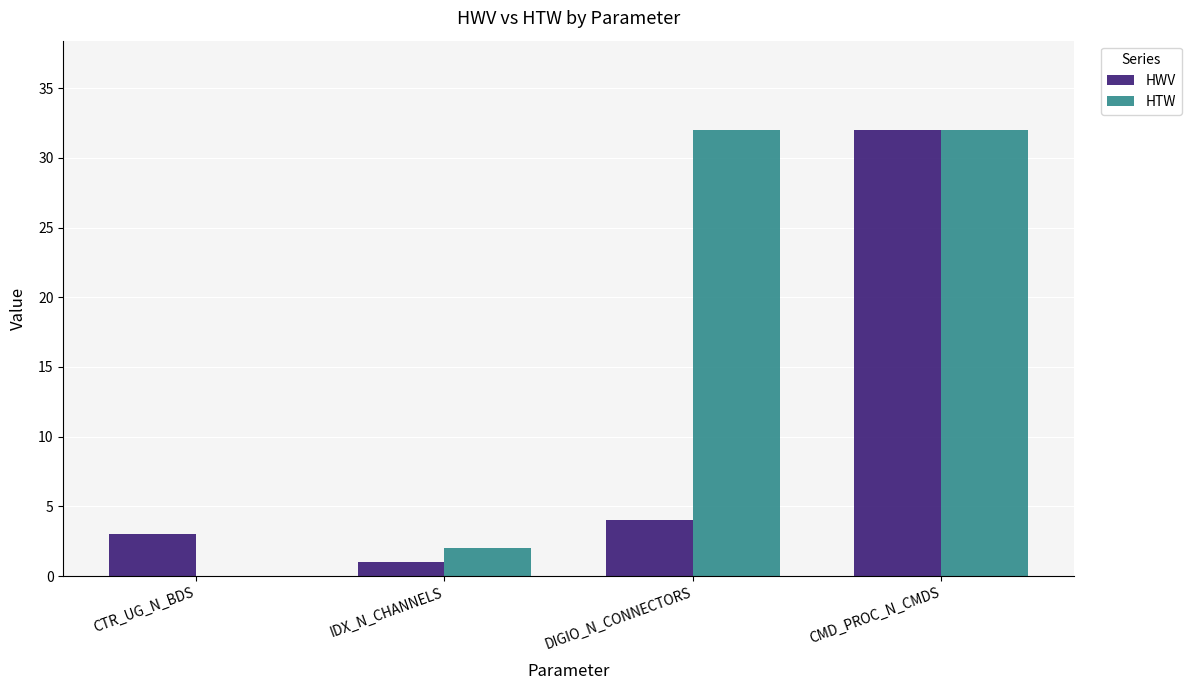

The value of HWV at CMD_PROC_N_CMDS is 32. True or false?

True